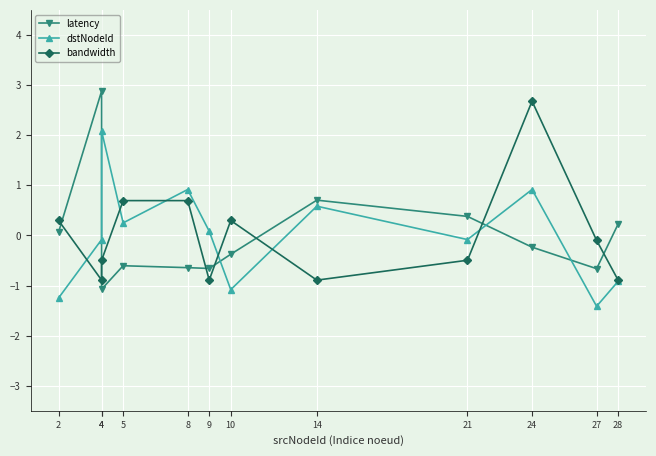

What is the value of the dstNodeId point at the 3rd from the left?

-0.1